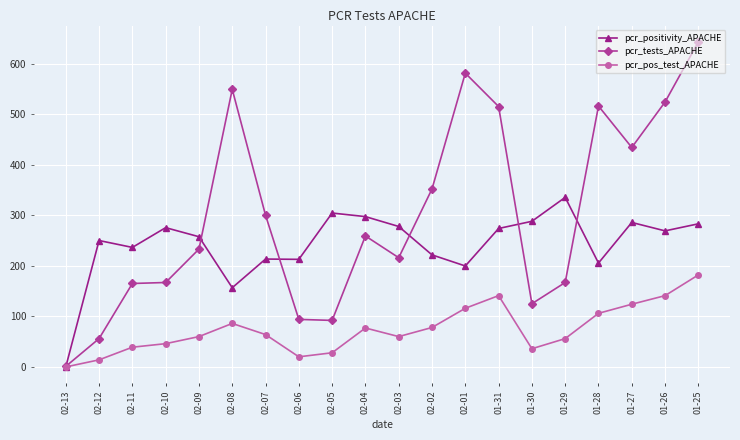

How many lines are shown in the chart?

3